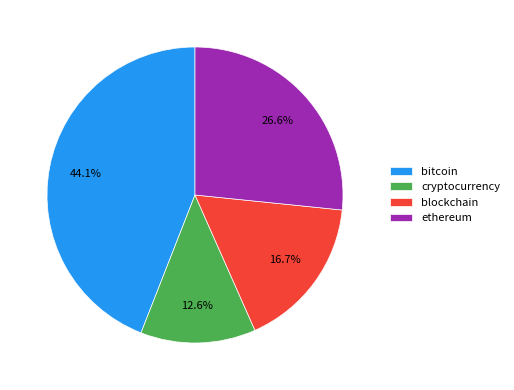

Which slice is the smallest?

cryptocurrency